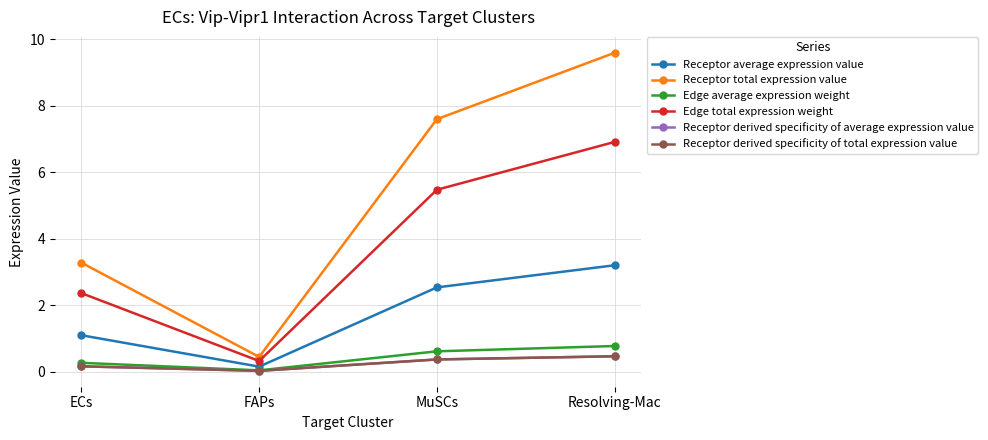

Which series has the largest total across all categories?

Receptor total expression value